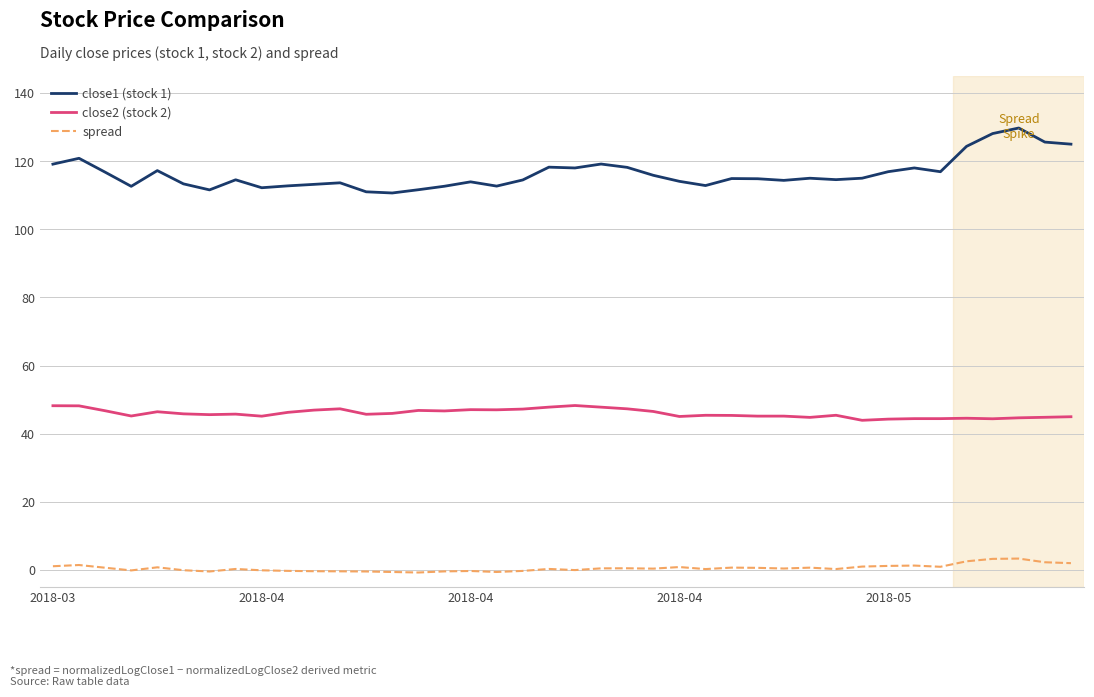

True or false: close2 (stock 2) and close1 (stock 1) cross at least once.

False